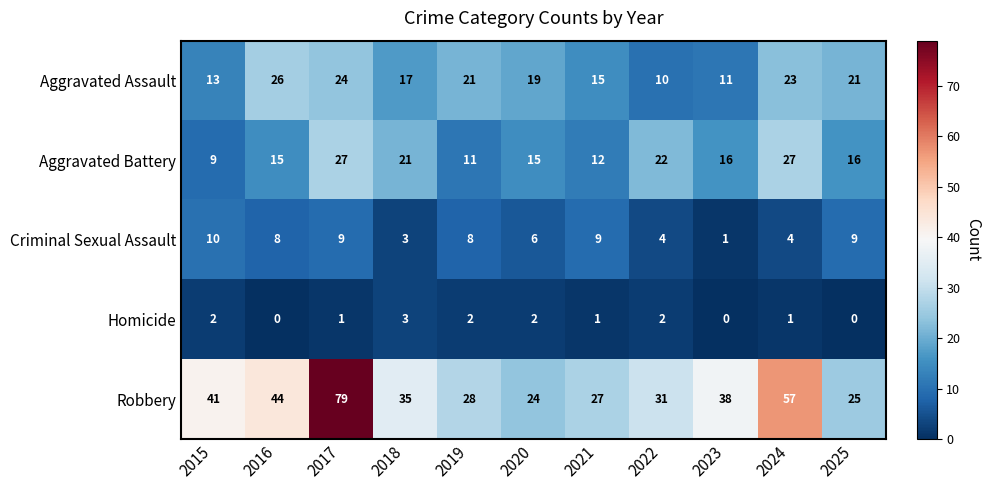

What is the difference between the maximum and minimum values in the Homicide series?

3